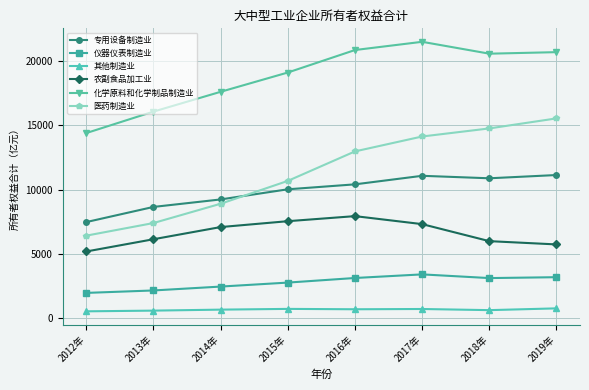

What value does the 医药制造业 series have at 2017年?

14140.3